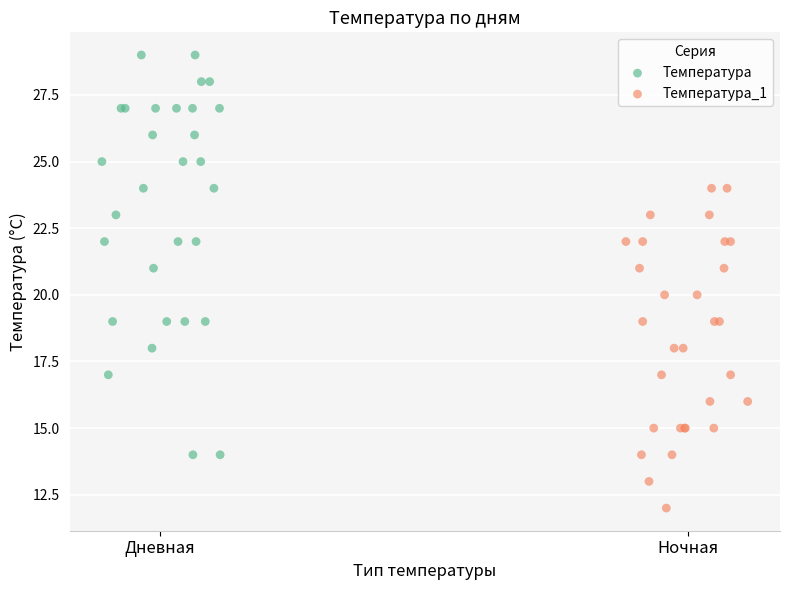

Which series has the largest Y range (max minus min)?

Температура